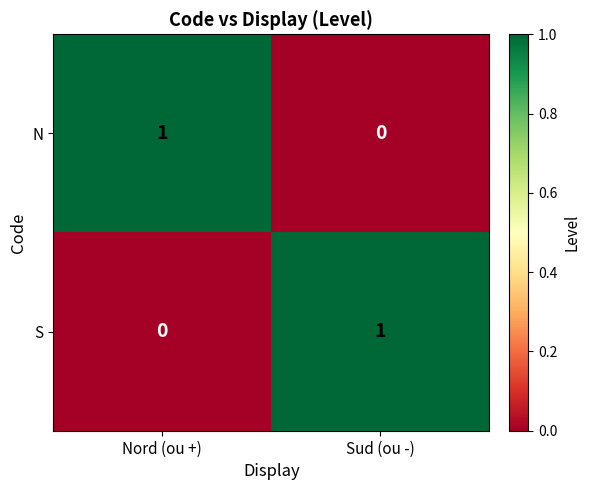

True or false: N has a value of 1 at Nord (ou +).

True